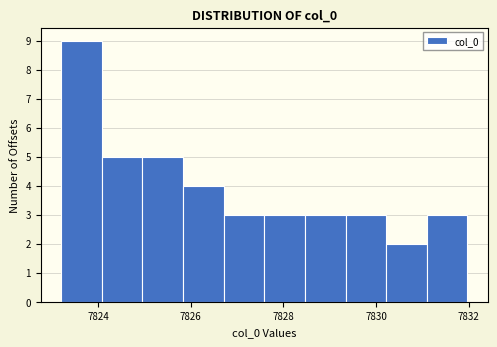

Reading left to right, list every bar in this chart as the range it spans on the x-axis followed by its height. Neither the bar edges nor the heights are printed on the chart, so give them approximately, as read against the axes.

7823.2 to 7824.0: 9
7824.0 to 7825.0: 5
7825.0 to 7825.8: 5
7825.8 to 7826.8: 4
7826.8 to 7827.6: 3
7827.6 to 7828.4: 3
7828.4 to 7829.4: 3
7829.4 to 7830.2: 3
7830.2 to 7831.0: 2
7831.0 to 7832.0: 3